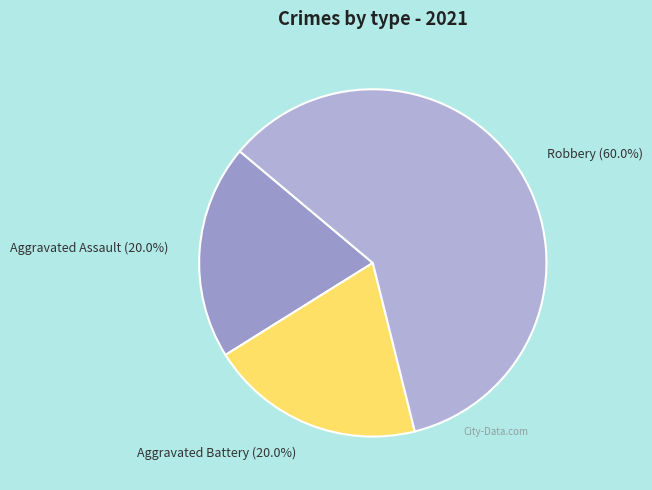

The Robbery slice represents 60% of the pie. True or false?

True